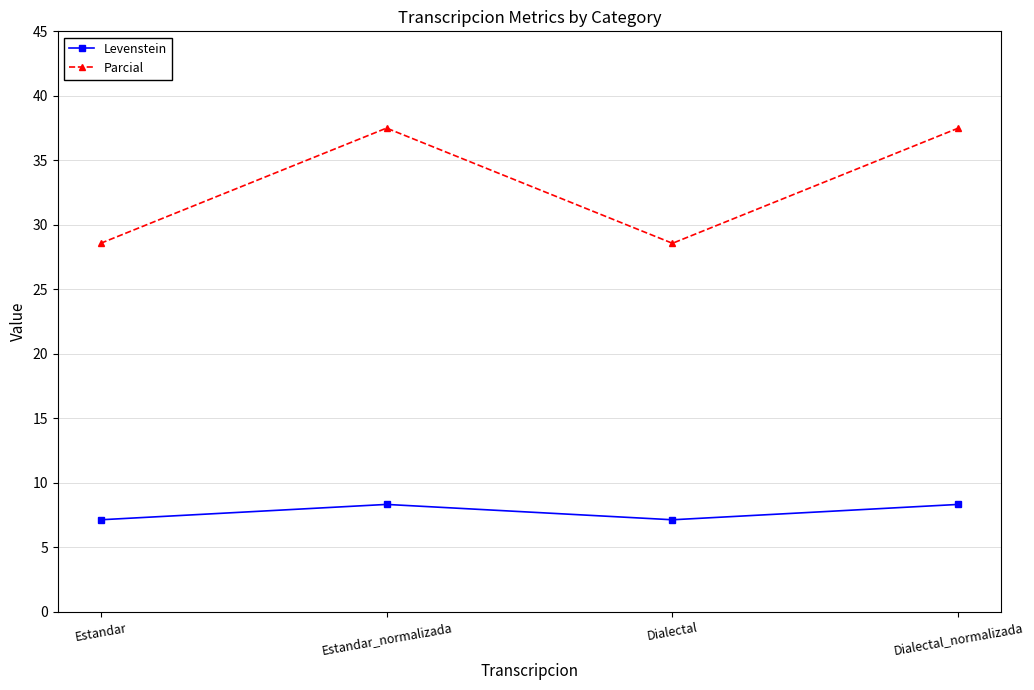

Reading right to left, extract all data points from this chart.

Levenstein: 8.3	7.1	8.3	7.1
Parcial: 37.5	28.6	37.5	28.6